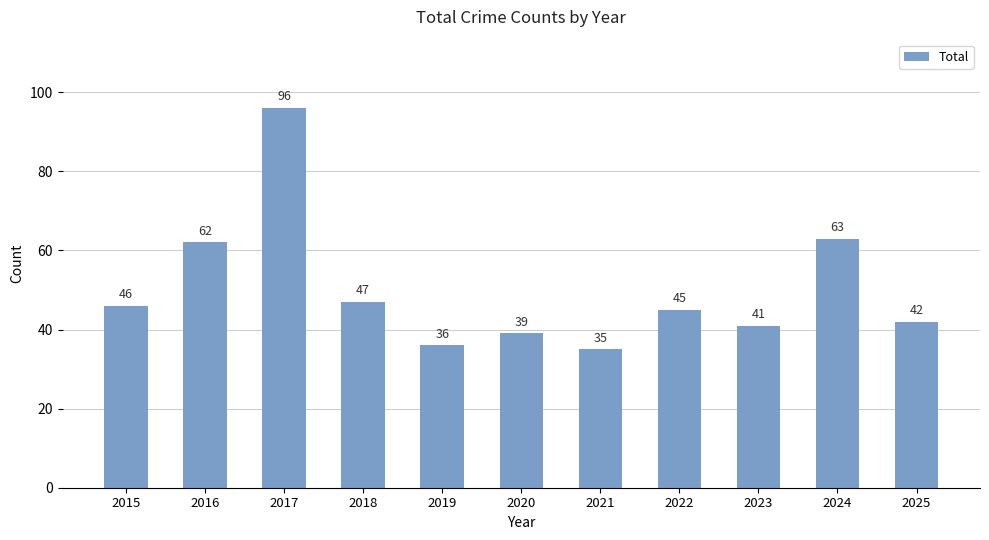

How many values are below 45?

5